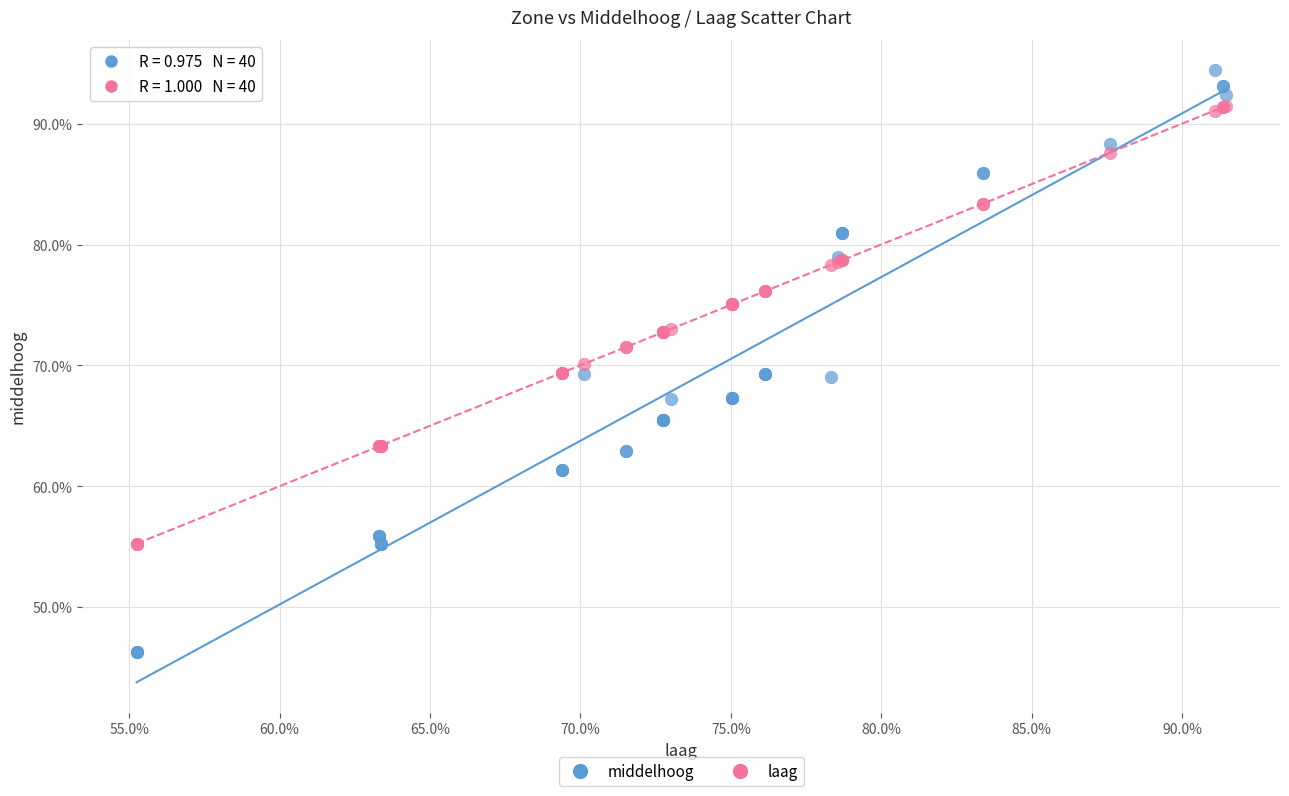

What are all the series names shown in the legend?

middelhoog, laag